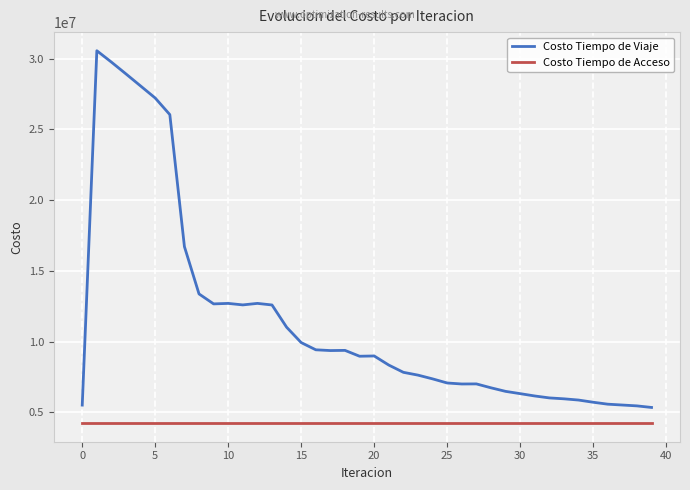

Which series has the largest range (max minus min)?

Costo Tiempo de Viaje